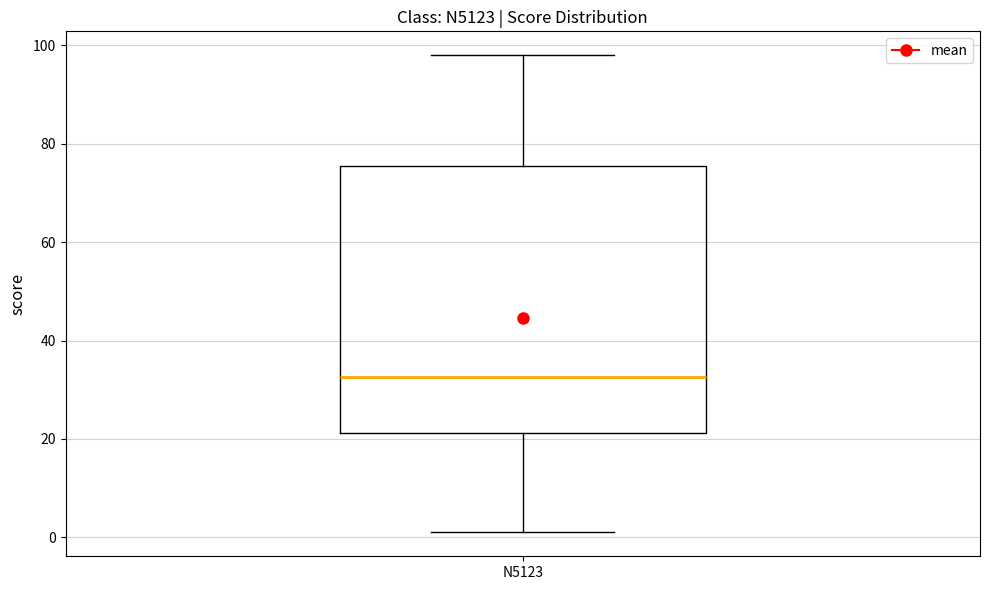

Where does the median line of the box for N5123 sit on the y-axis? The values are not printed on the chart, so give them approximately, as read against the axis.

32